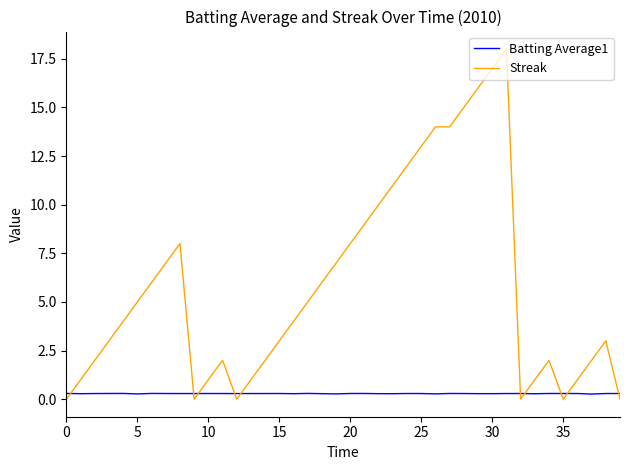

Rank the series by their average value, from lowest to highest.

Batting Average1, Streak